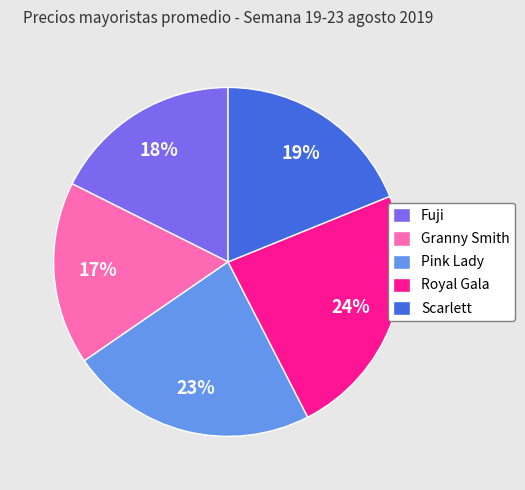

Is there any slice that represents more than half of the pie?

No